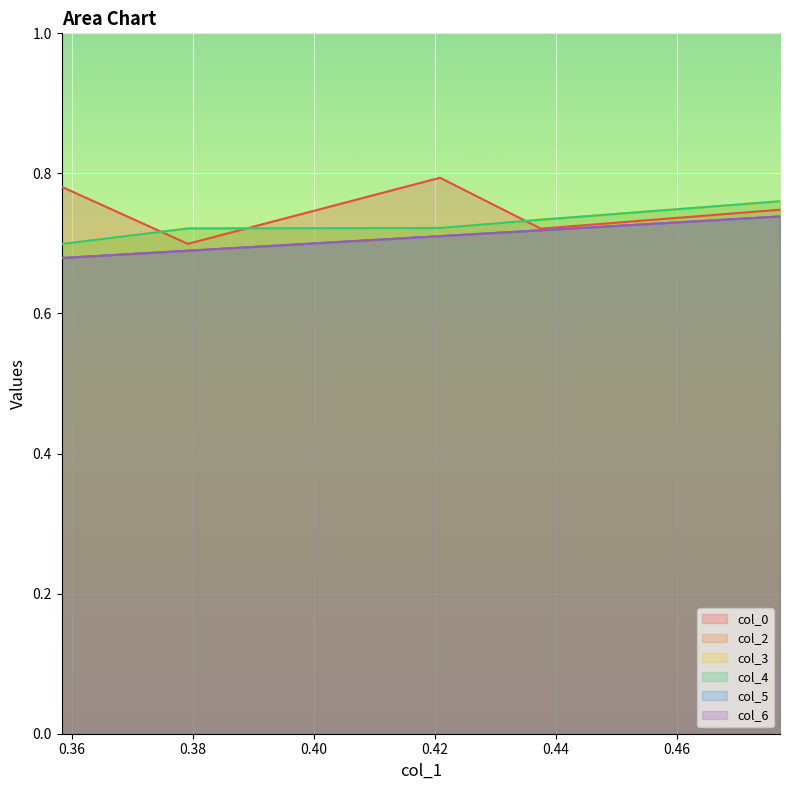

What is the value of the col_5 point at the 3rd from the left?

0.7